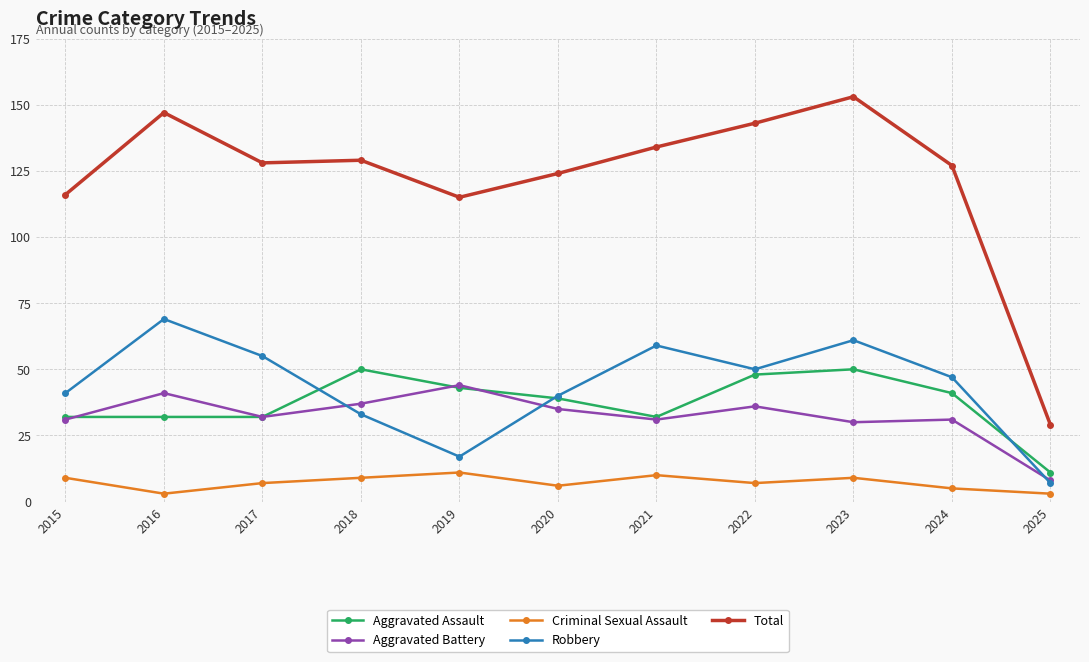

At which category is the sum across all series the highest?

2023